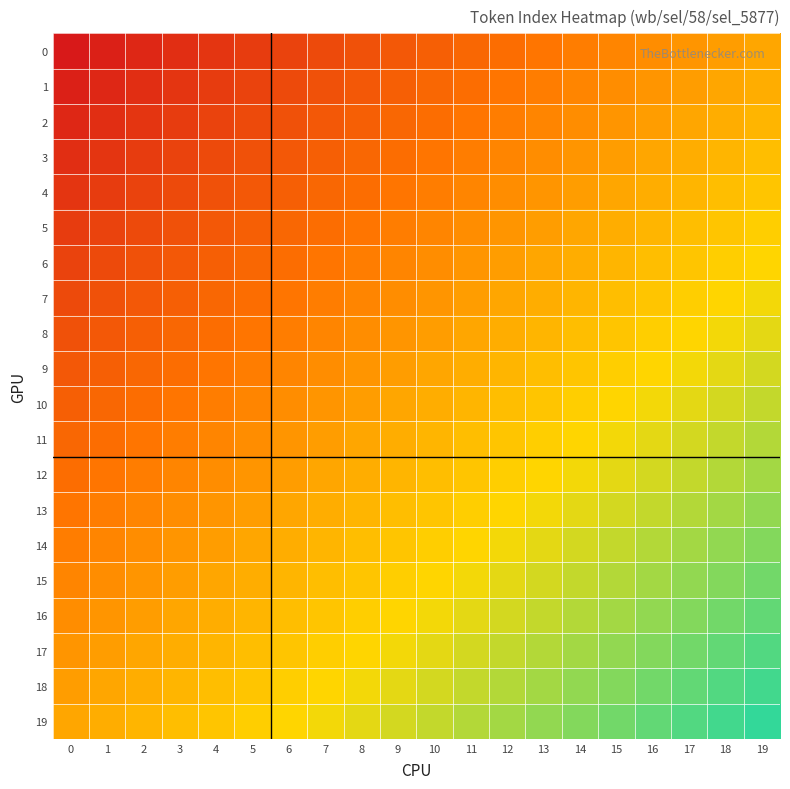

Where does the 13 series first go above 23?

11